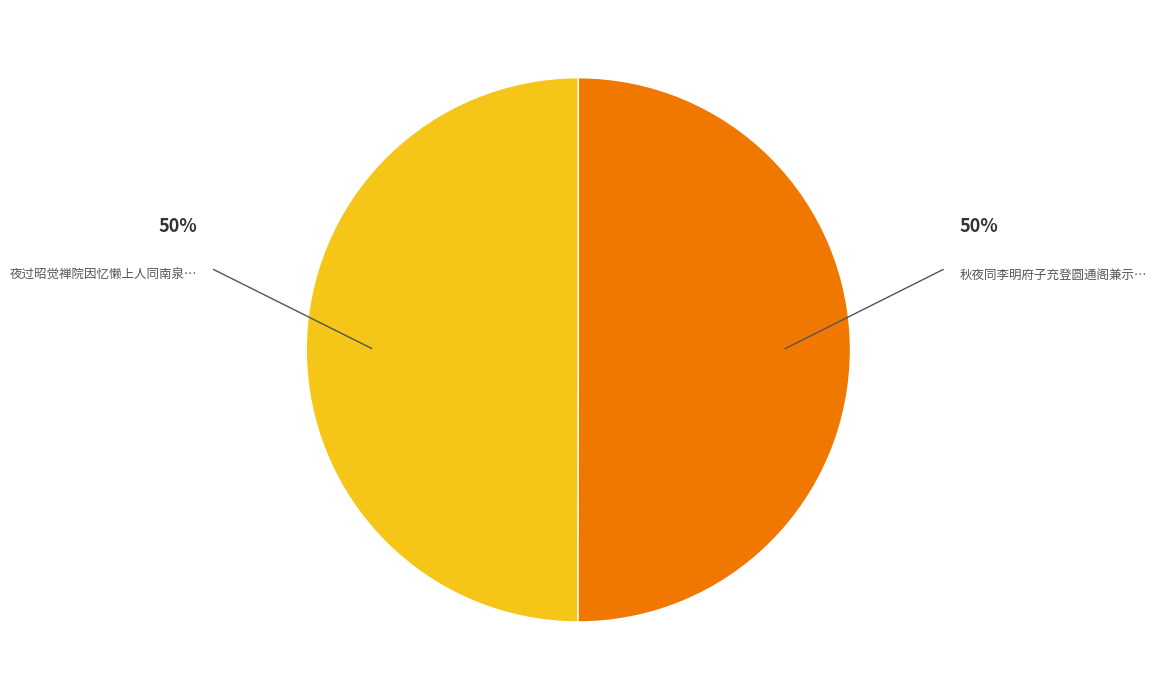

How many slices are in this pie chart?

2